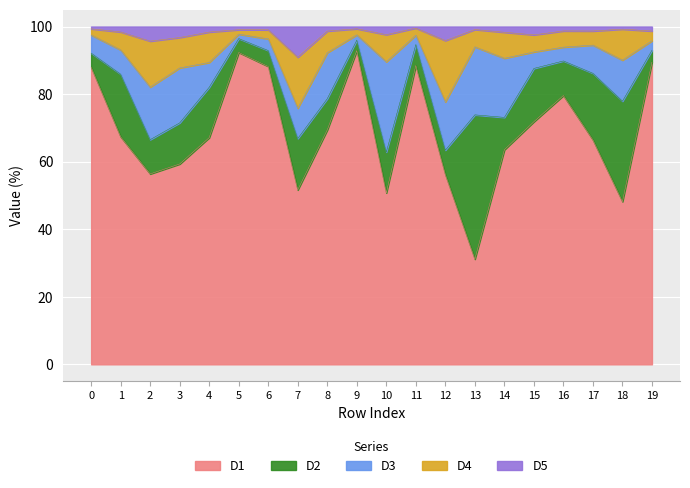

How many values in the D1 series exceed 67?

11